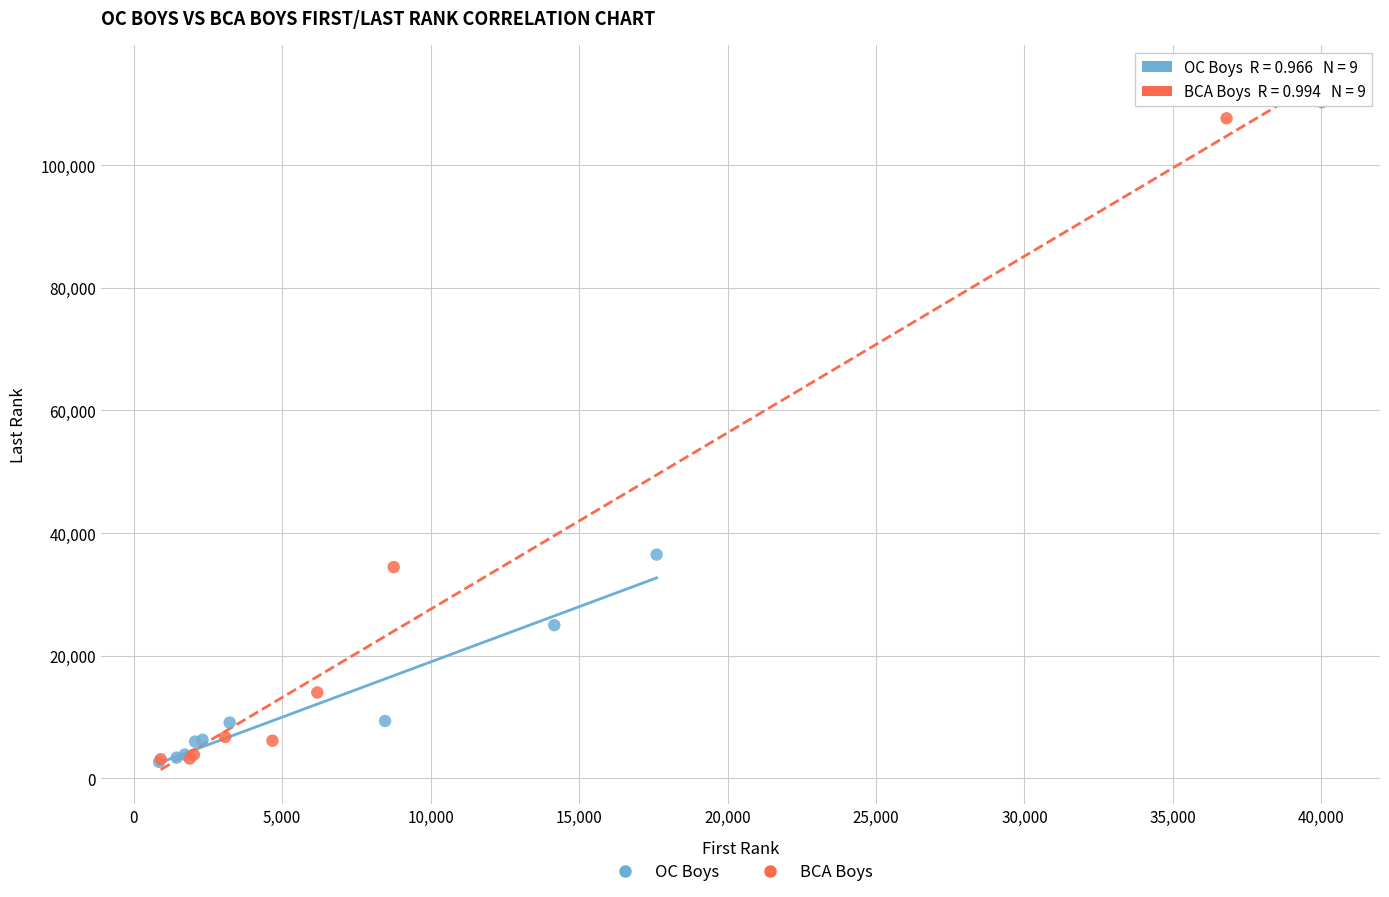

What are all the series names shown in the legend?

OC Boys, BCA Boys